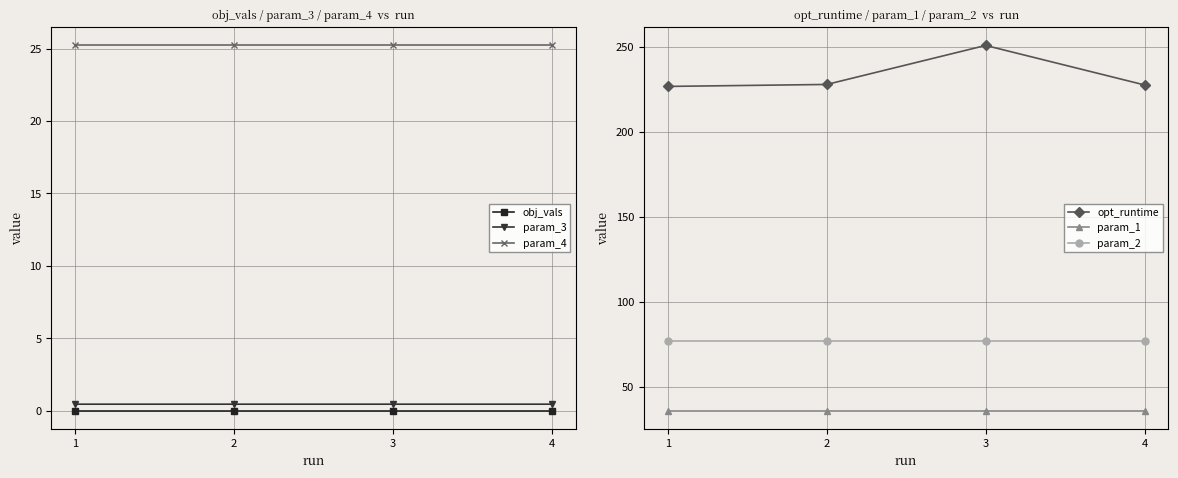

Reading left to right, what are all the values shown in this chart?

obj_vals: 0.0	0.0	0.0	0.0
param_3: 0.5	0.5	0.5	0.5
param_4: 25.2	25.2	25.2	25.2
opt_runtime: 226.8	227.9	250.9	227.6
param_1: 36.0	36.0	36.0	36.0
param_2: 76.8	76.8	76.8	76.8